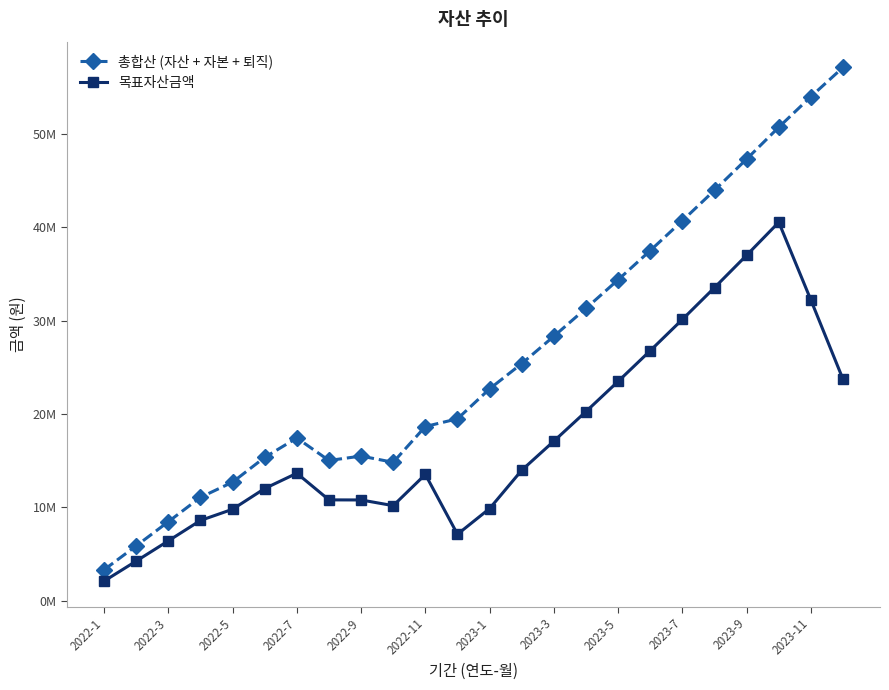

Which series has the largest total across all categories?

총합산 (자산 + 자본 + 퇴직)